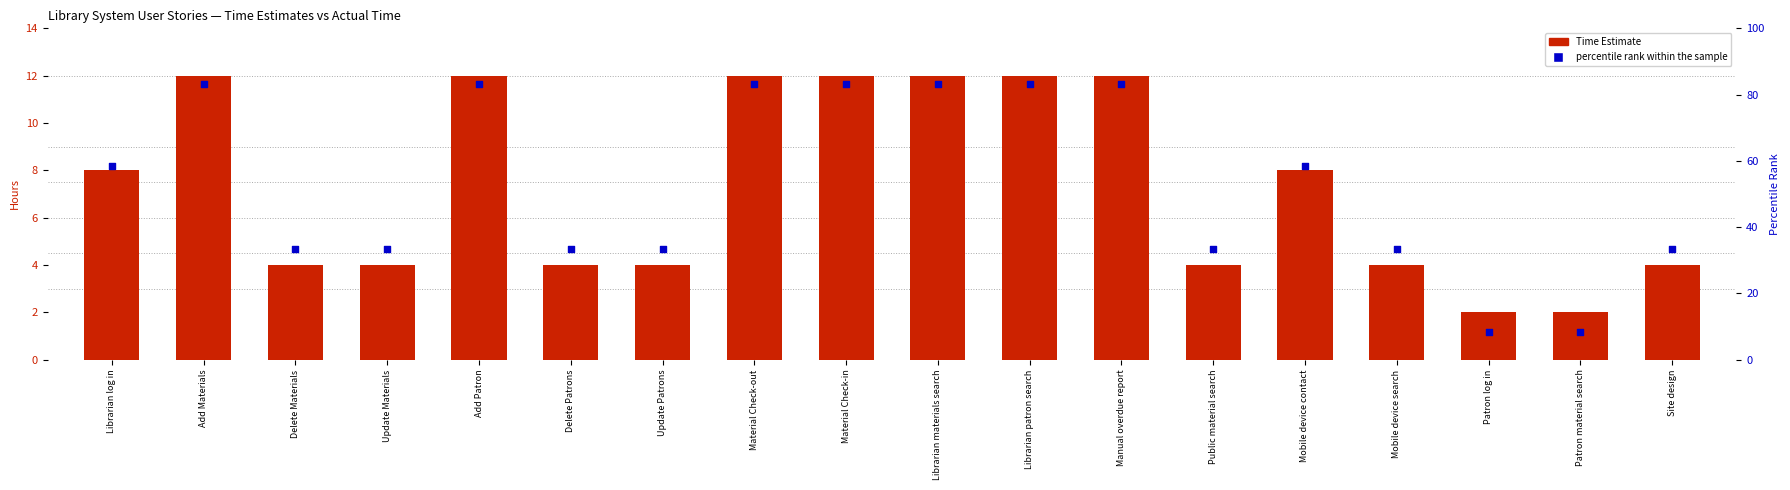

What are all the series names shown in the legend?

Time Estimate, percentile rank within the sample